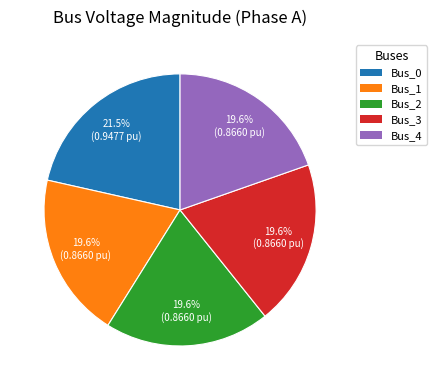

To the nearest percent, what is the difference between the largest and smallest slice percentages?

2%